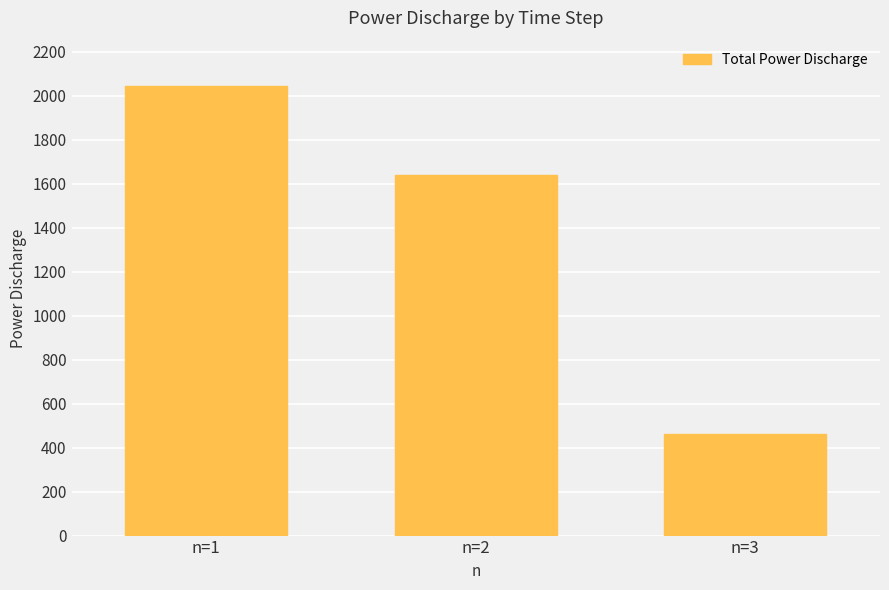

Reading right to left, what are all the values shown in this chart?

n=3=463.1	n=2=1638.6	n=1=2044.9